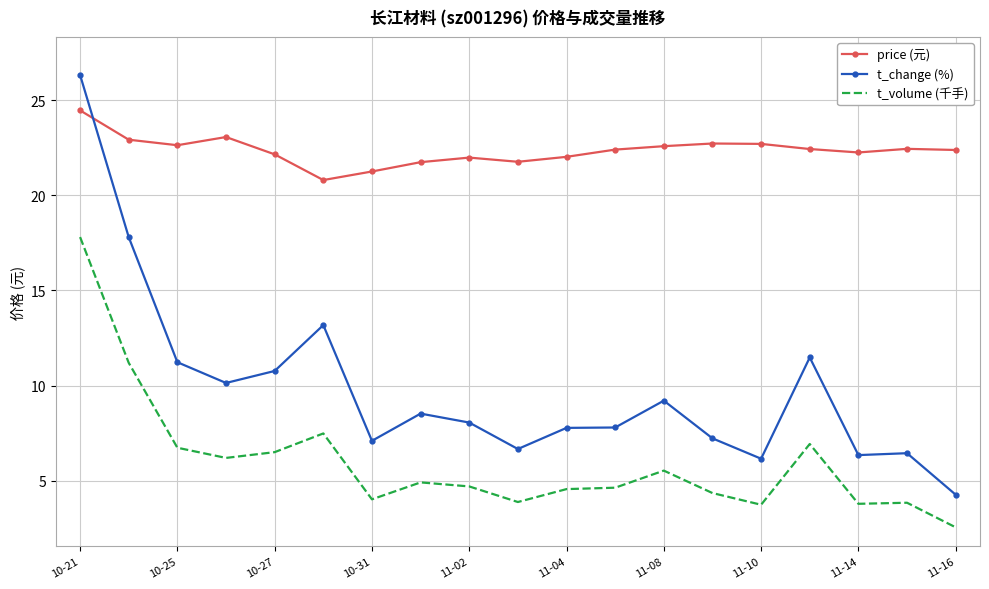

What is the difference between the maximum and second lowest values in the t_change (%) series?

20.2